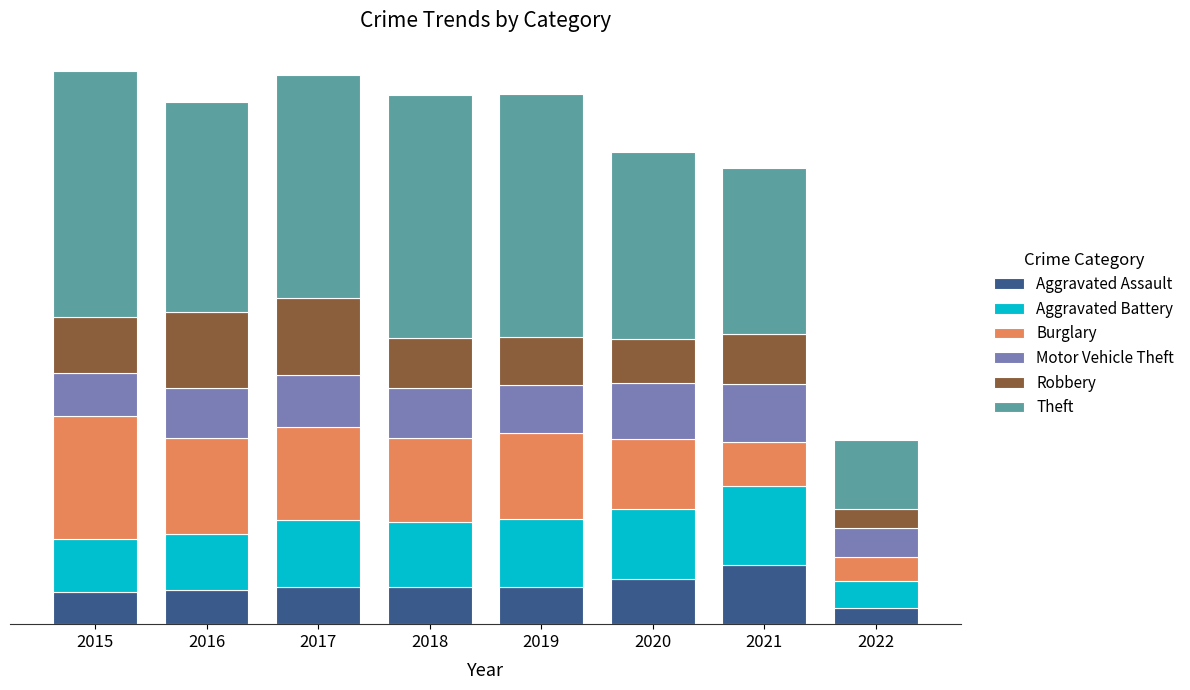

What are all the series names shown in the legend?

Aggravated Assault, Aggravated Battery, Burglary, Motor Vehicle Theft, Robbery, Theft